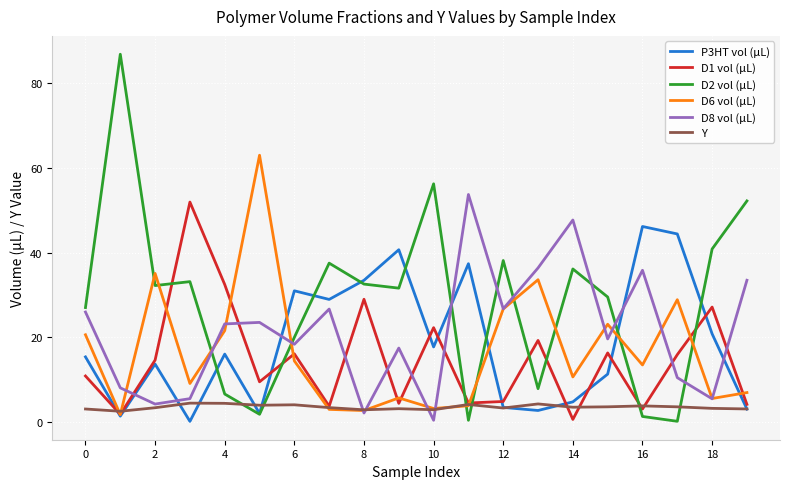

True or false: D1 vol (µL) and D2 vol (µL) intersect in this chart.

True